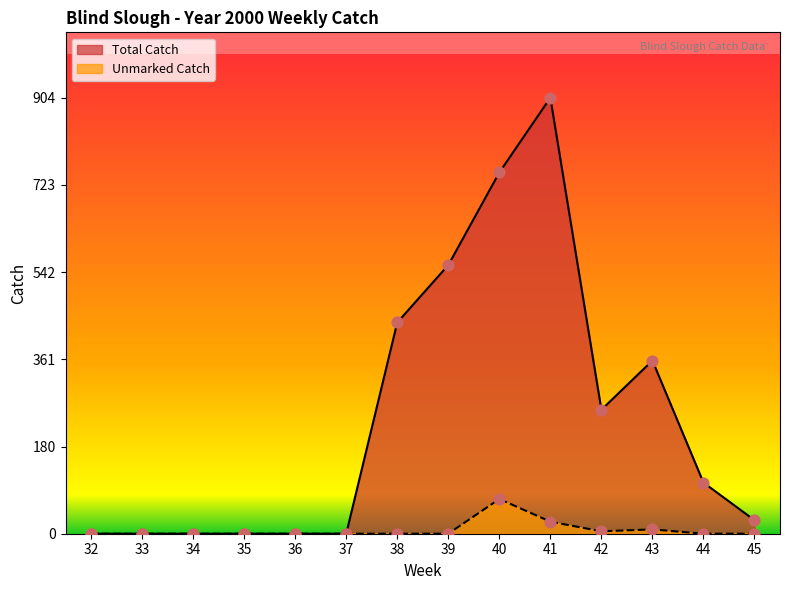

What are all the series names shown in the legend?

Total Catch, Unmarked Catch